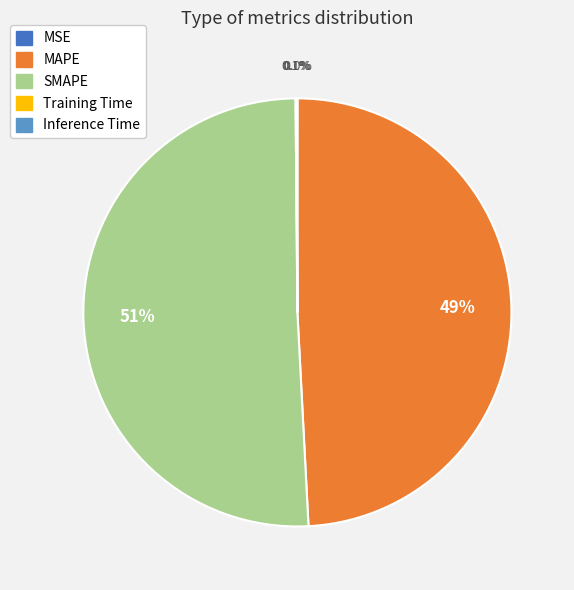

To the nearest percent, what is the difference between the largest and smallest slice percentages?

51%